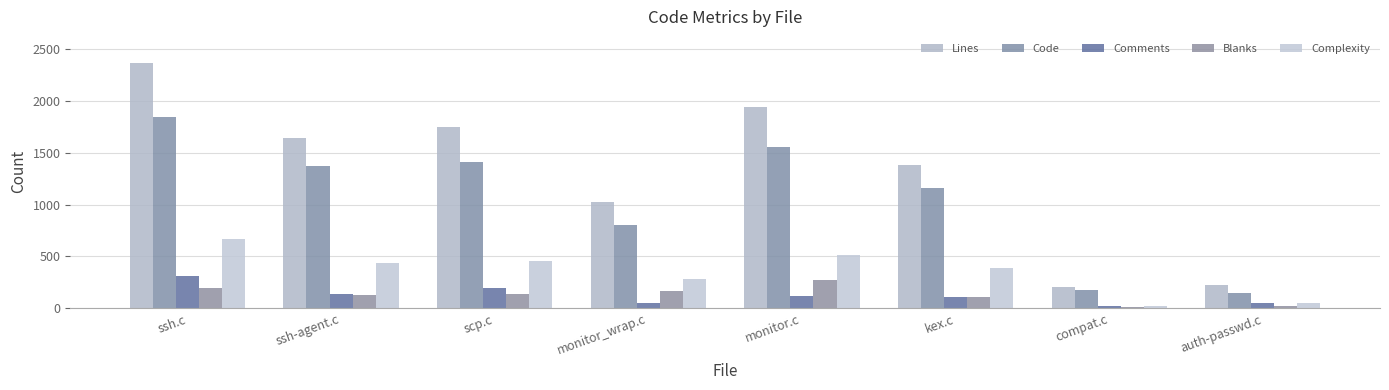

What is the label of the 1st bar from the right?

auth-passwd.c